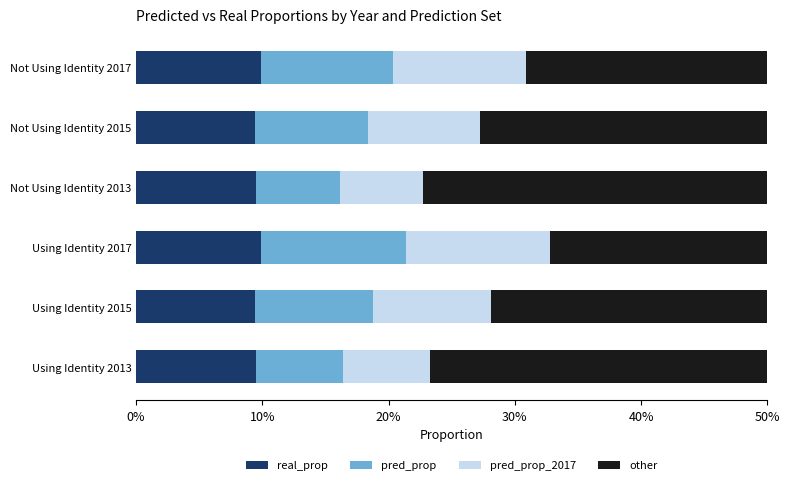

The value of pred_prop at Not Using Identity 2013 is 0.1. True or false?

True